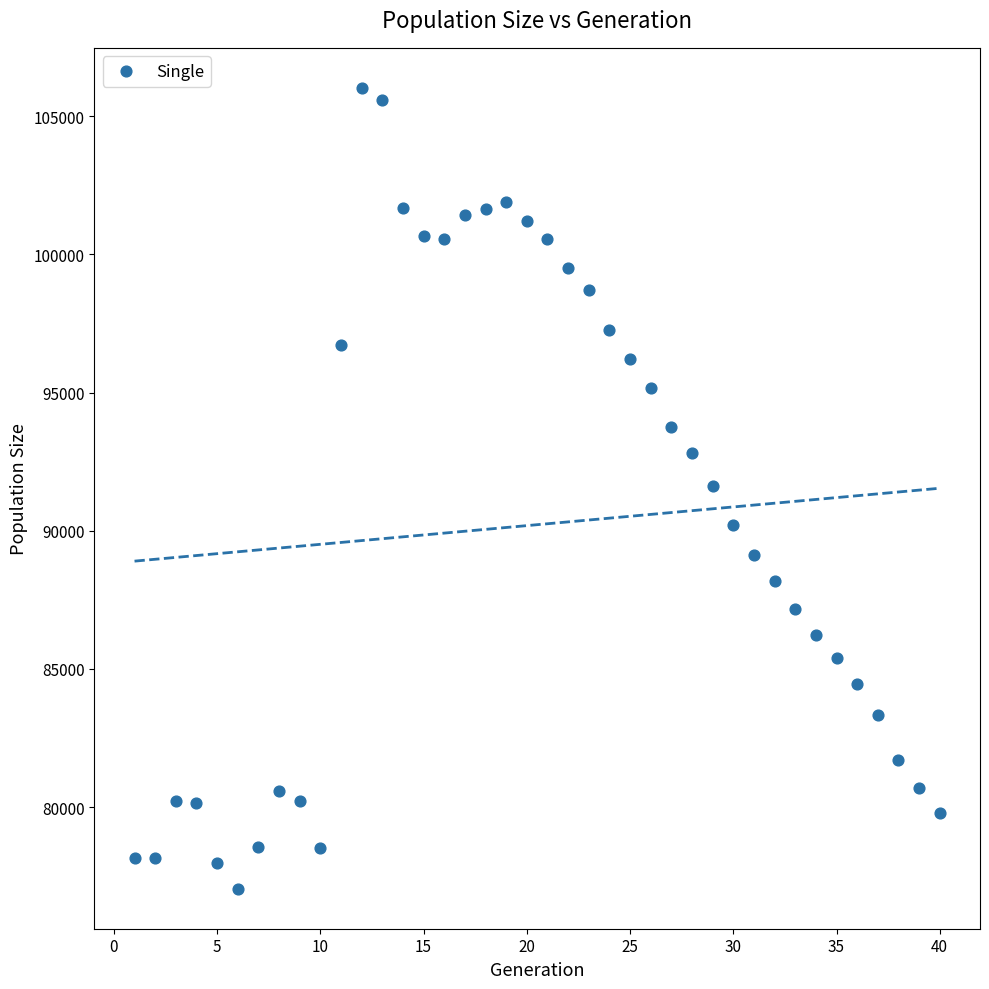

What is the range of Y values (max minus min)?

28974